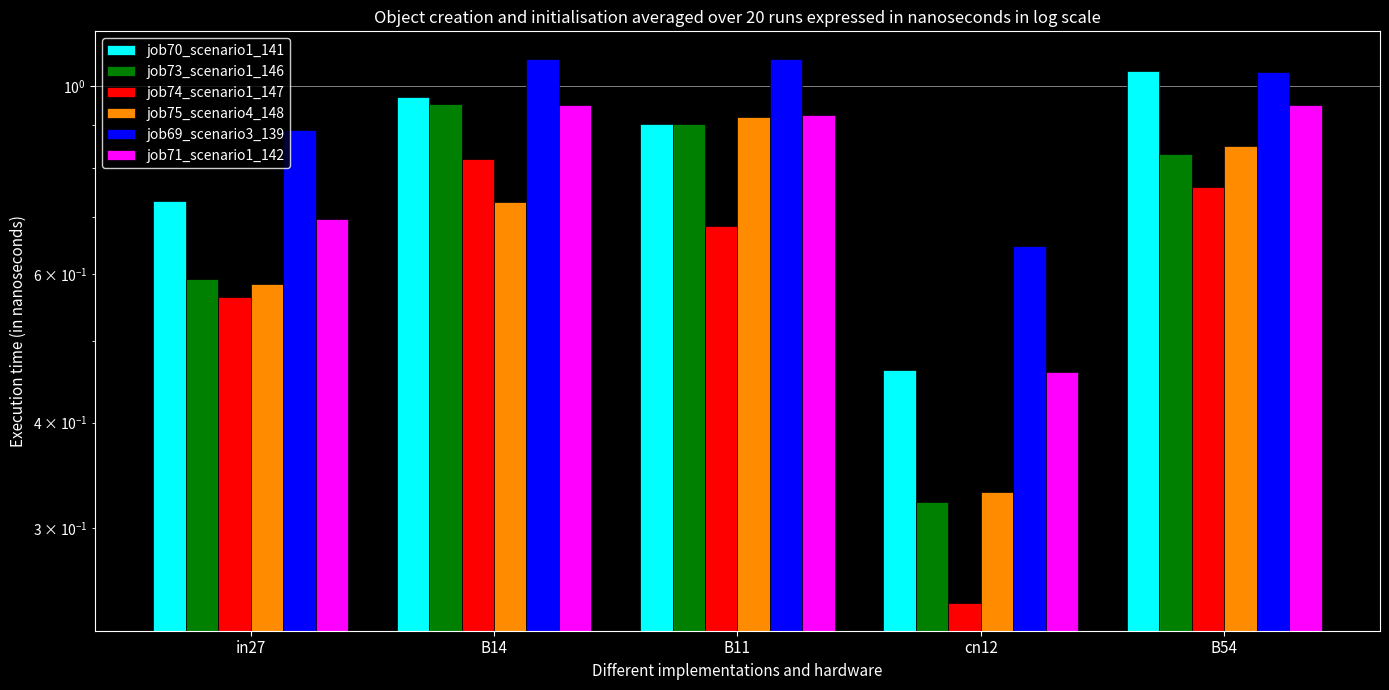

True or false: job73_scenario1_146 has a value of 0.2 at cn12.

False